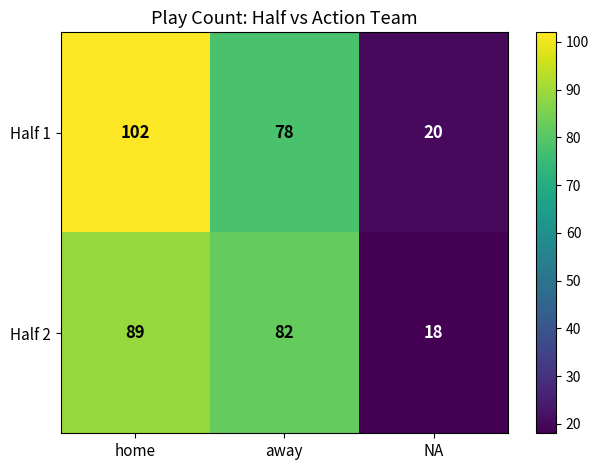

What is the greatest value displayed?

102